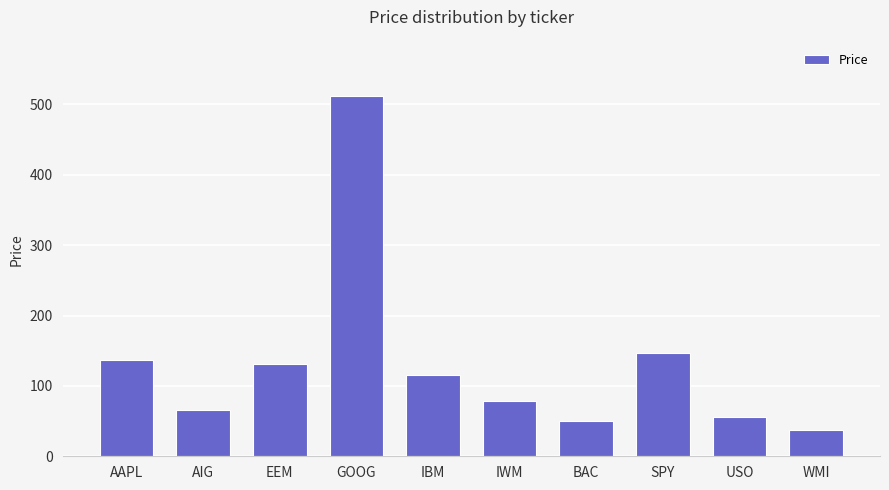

At which label is the value closest to 274?

SPY